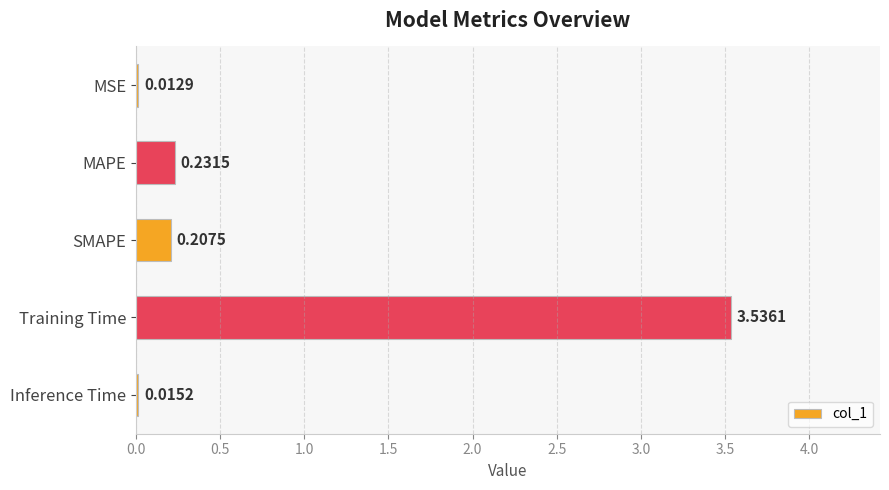

What is the sum of all values?

4.0